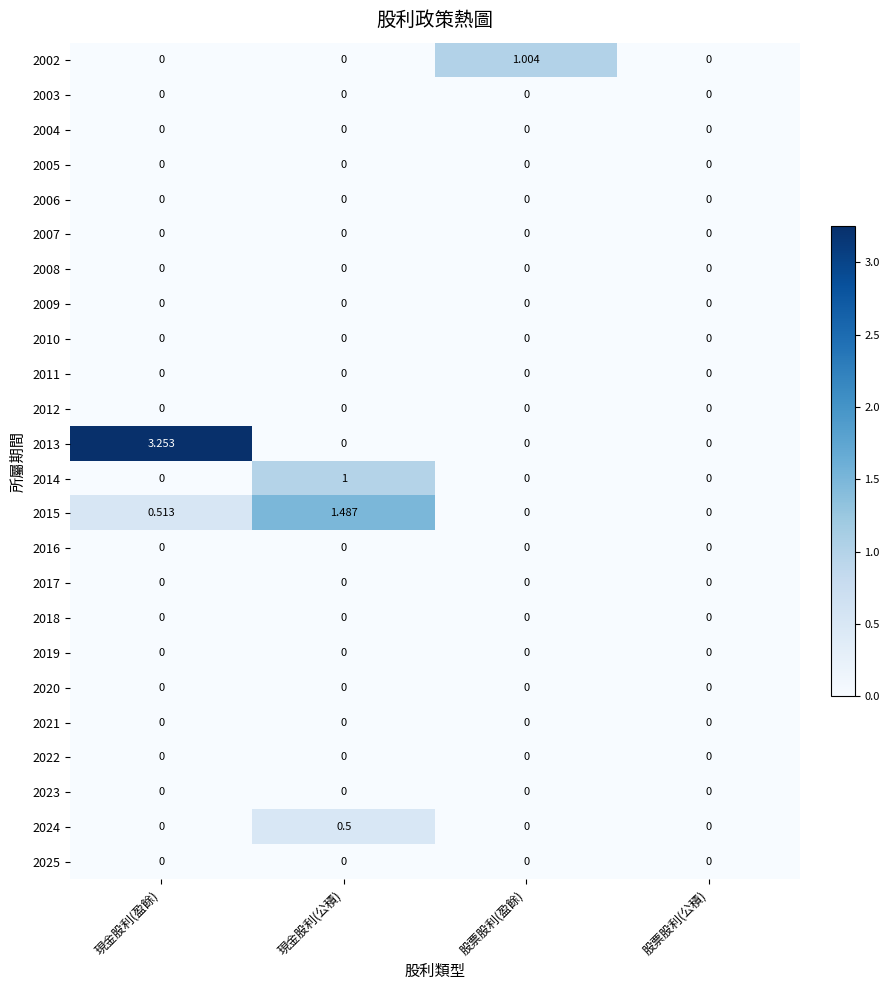

Which series has the largest total across all categories?

2013